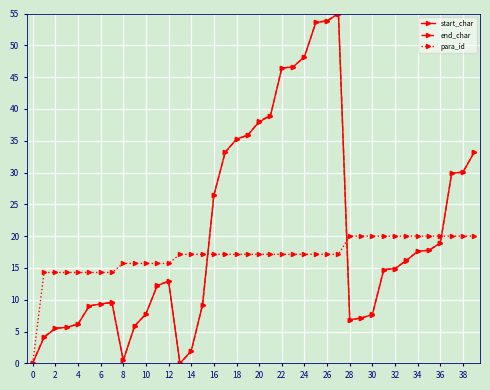

At how many categories does at least one series exceed 34?

10